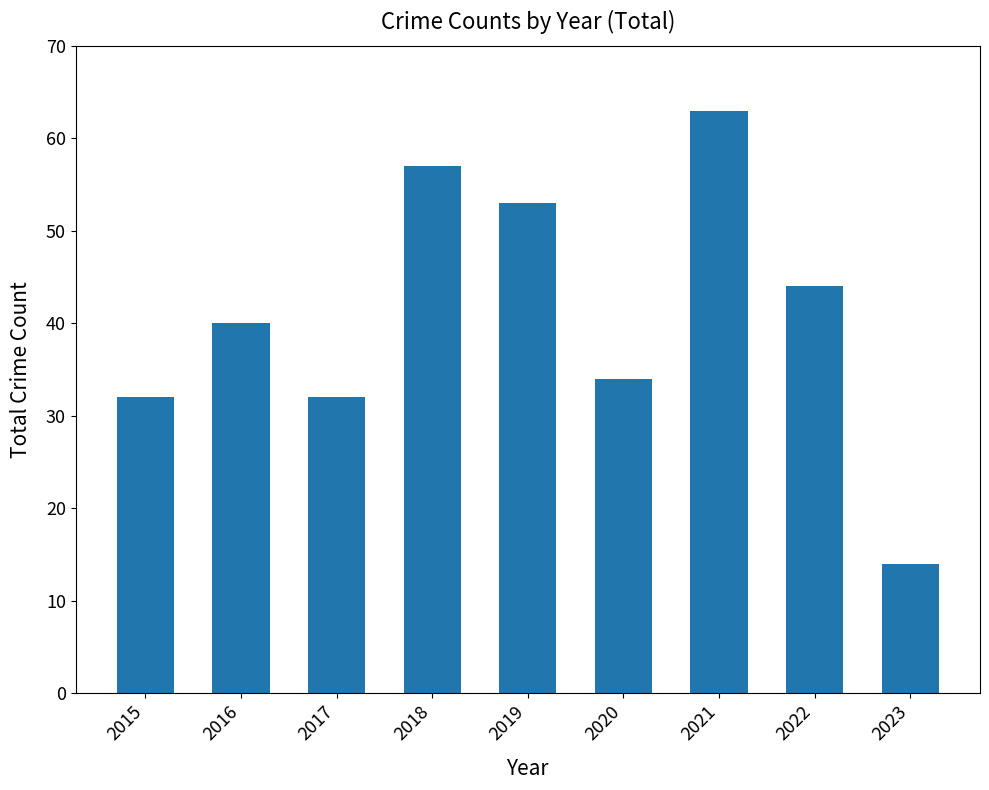

Read the value at 2015.

32